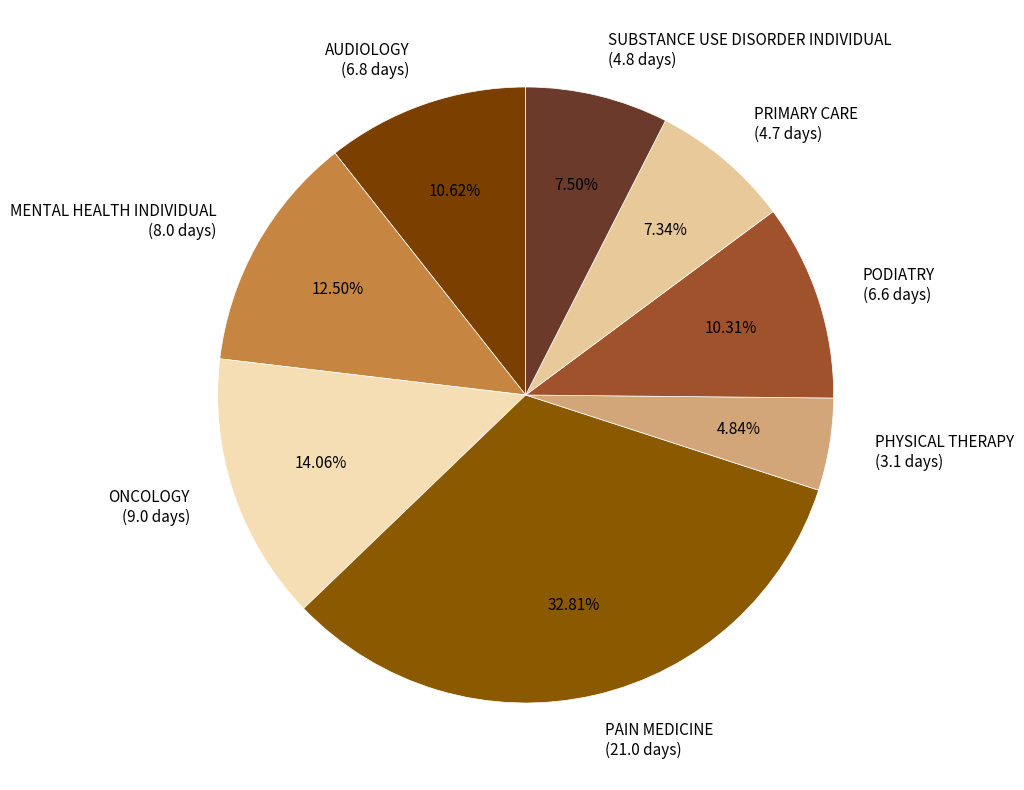

How many slices are in this pie chart?

8